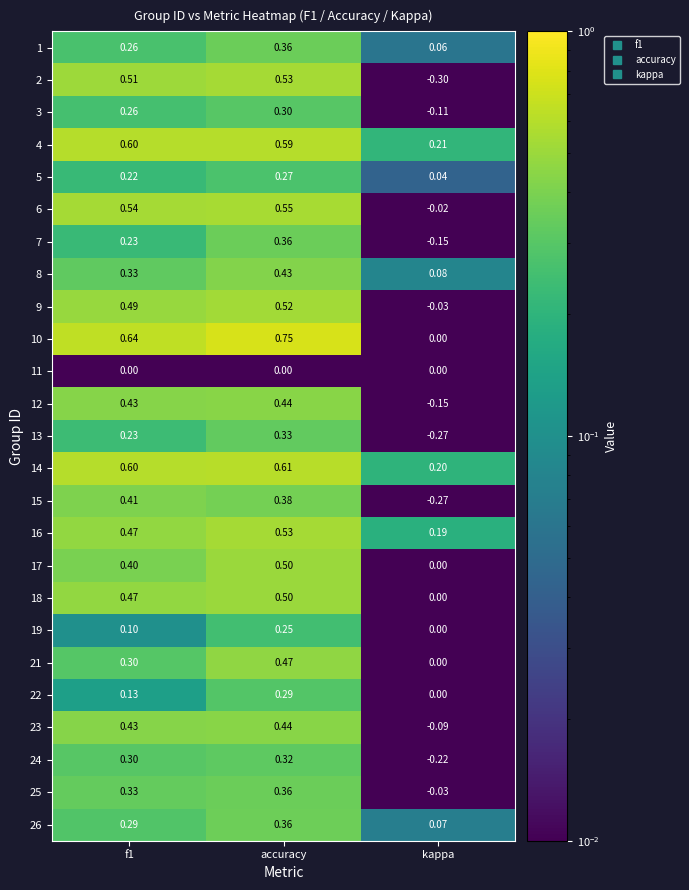

Is the value of 14 at kappa greater than the value of 22 at f1?

Yes